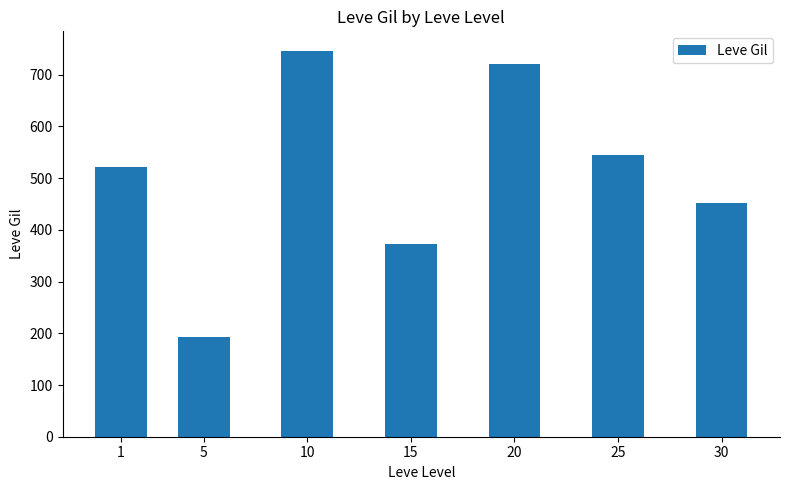

Reading left to right, what are all the values shown in this chart?

1=521.7	5=193.0	10=746.7	15=373.3	20=720.0	25=545.0	30=452.5